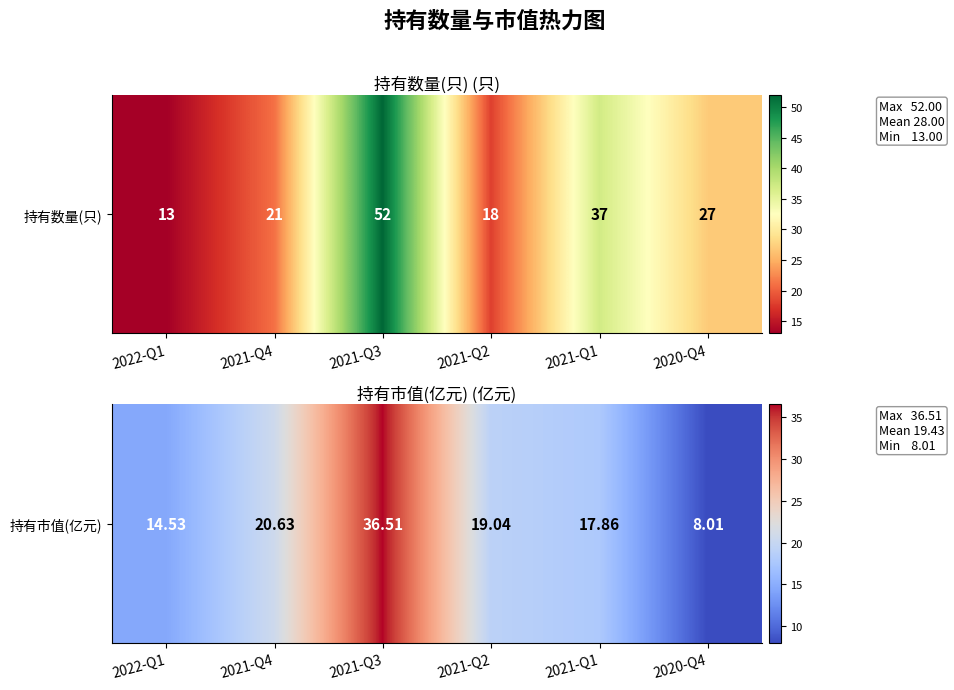

What is the difference between the maximum and minimum values?

28.5